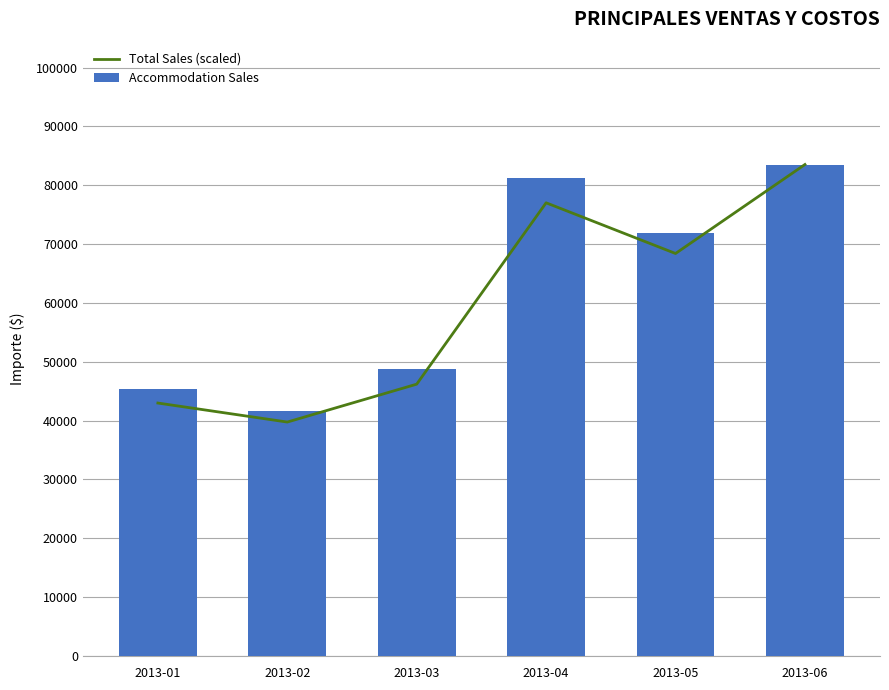

What is the difference between the highest and lowest values at 2013-05?

3543.1